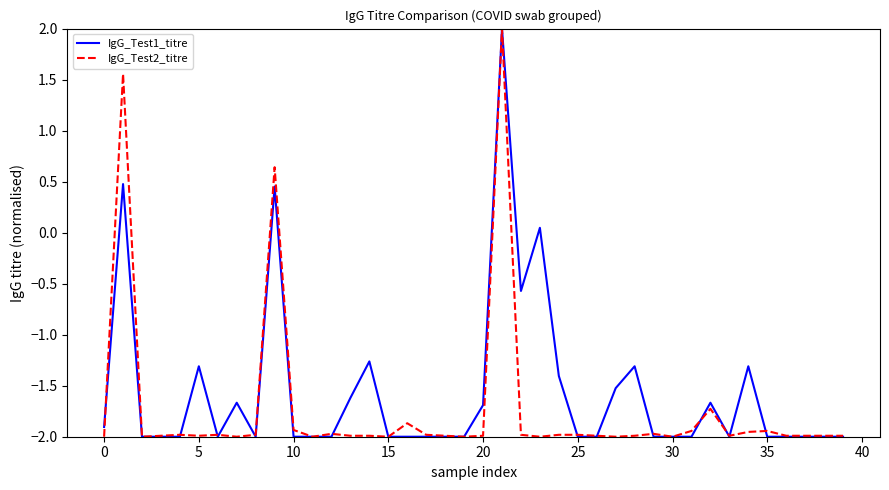

Does the chart display data point markers on the line(s)?

No